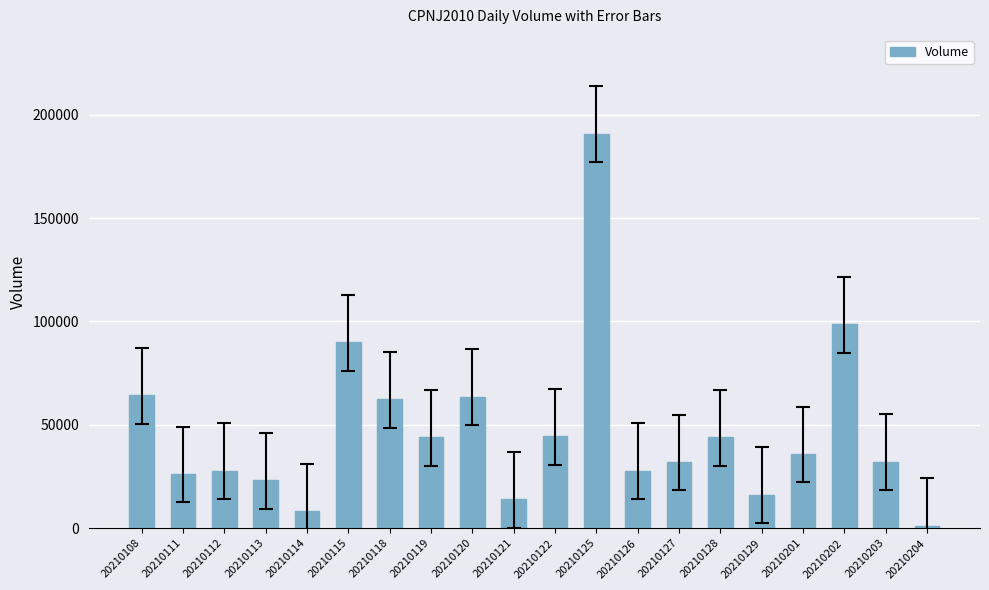

What is the ratio of the value at 20210118 to the value at 20210126?

2.2